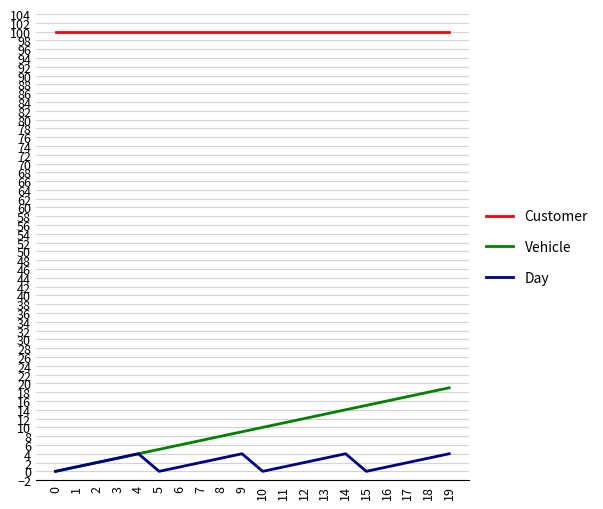

At how many categories does at least one series exceed 23?

20